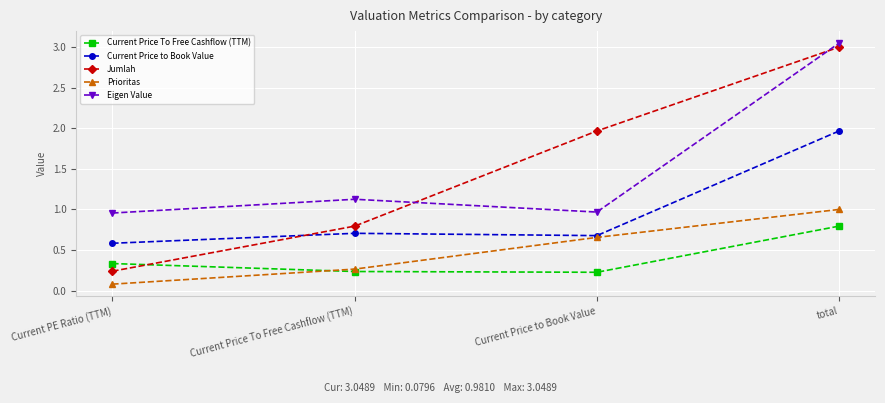

What are all the series names shown in the legend?

Current Price To Free Cashflow (TTM), Current Price to Book Value, Jumlah, Prioritas, Eigen Value